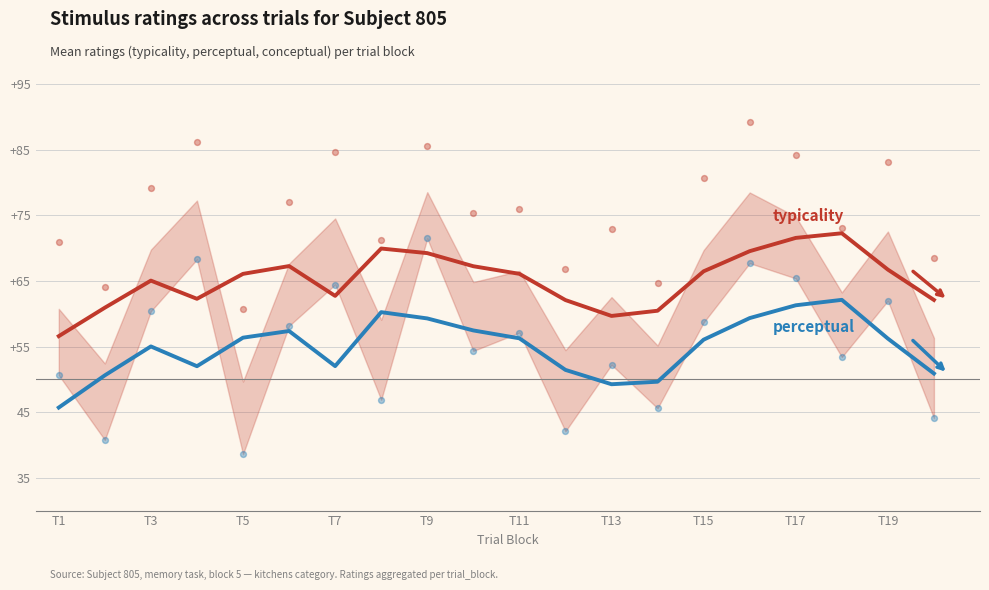

Which series has the largest total across all categories?

typicality